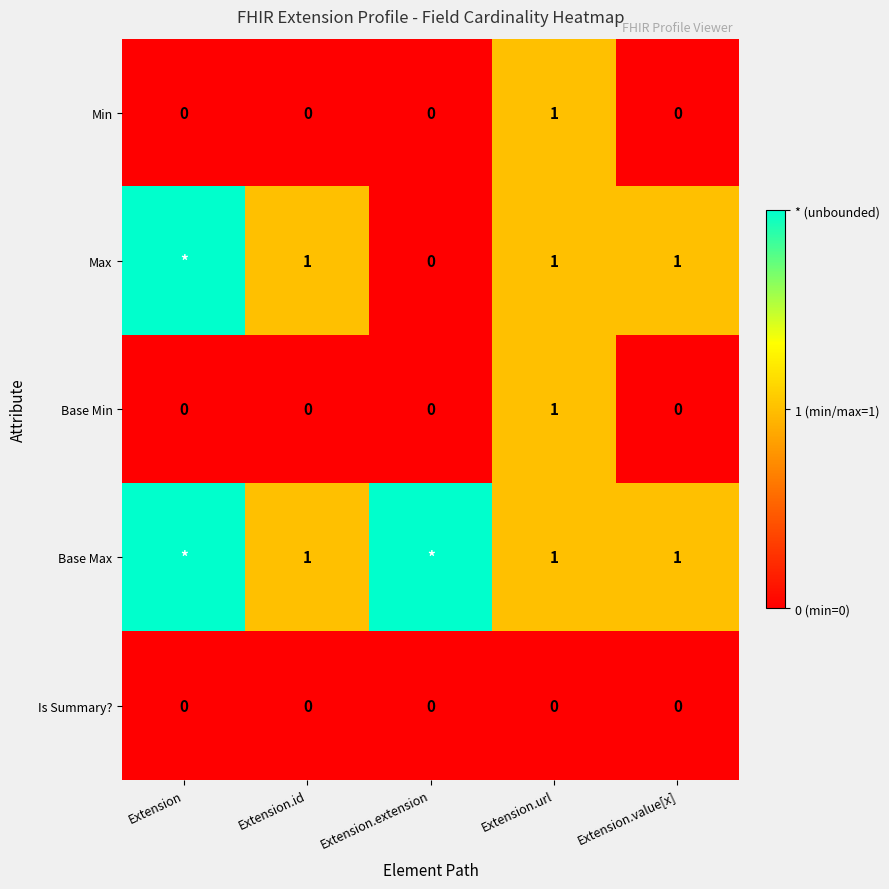

What is the total value across all series at Extension.url?

4